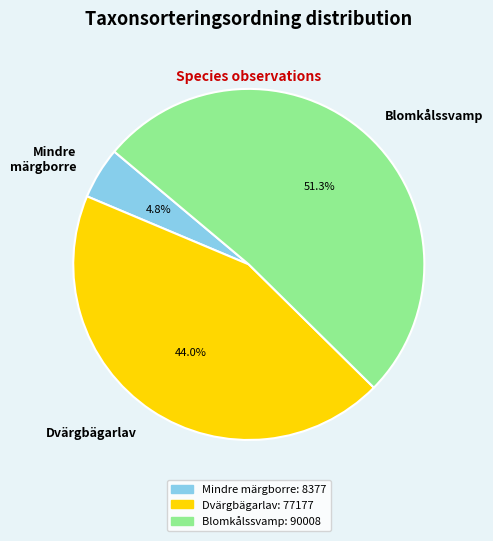

What percentage do Mindre märgborre and Blomkålssvamp together represent?

56.0%